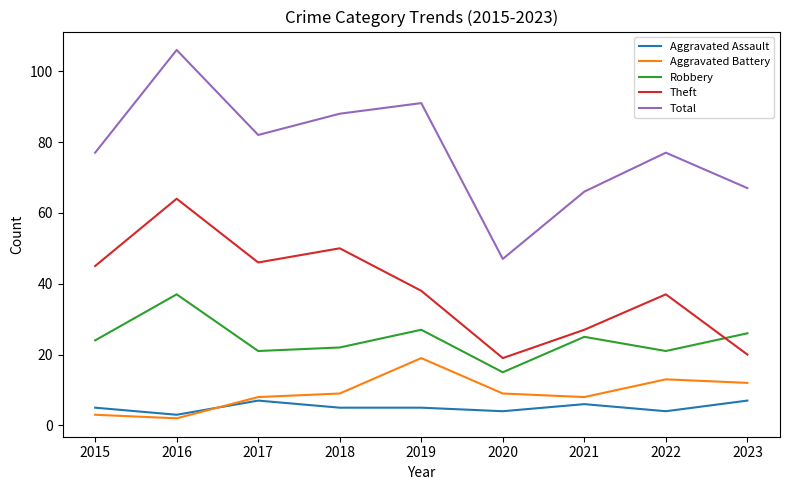

True or false: Theft and Aggravated Battery cross at least once.

False